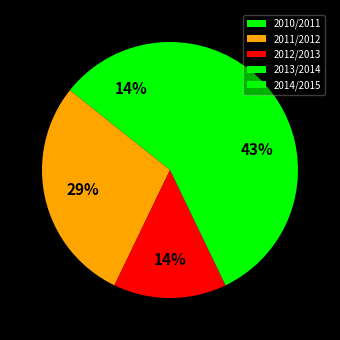

How much of the chart is everything except 2010/2011?

85.7%